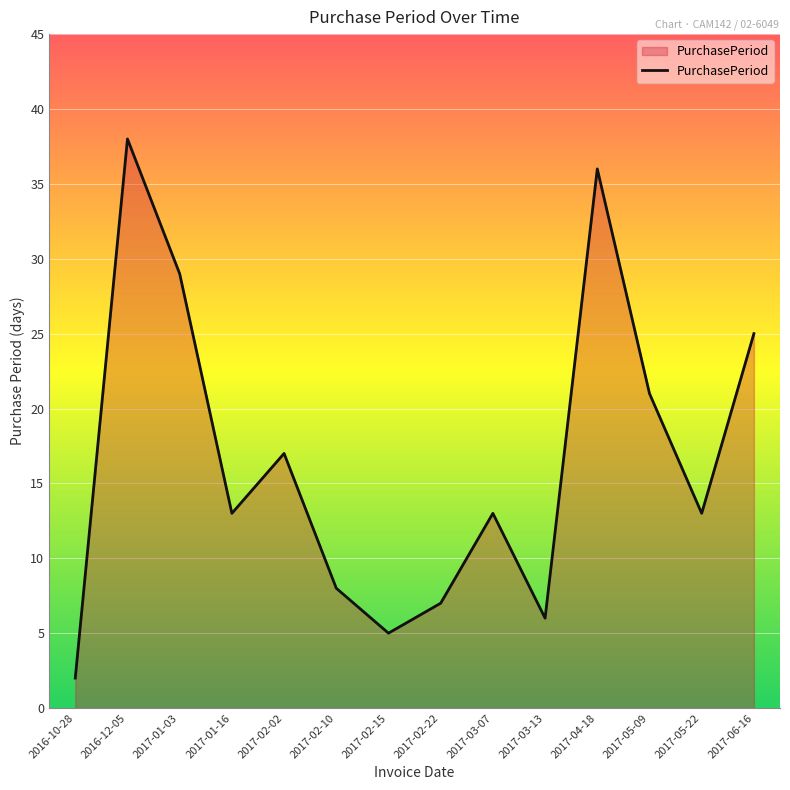

What position from the right is 2017-03-07?

6